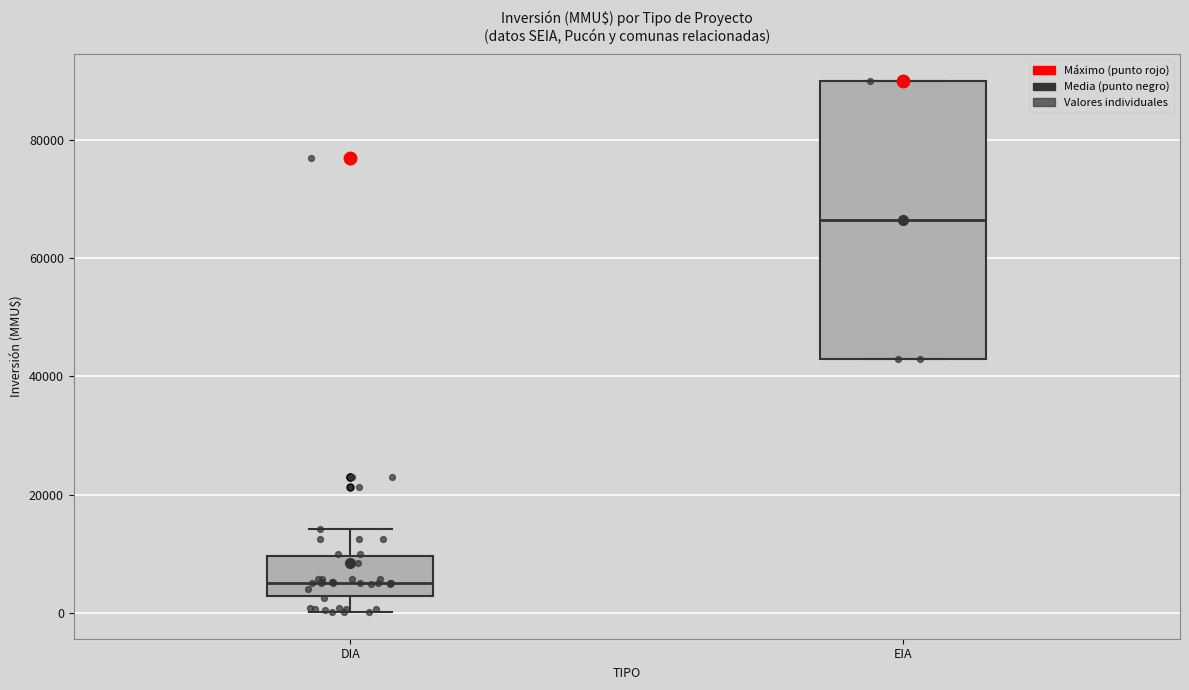

Reading left to right, read every box against the y-axis: the position of its median line, the range the box covers, and the ends of its whiskers. The values are not printed on the chart, so give them approximately, as read against the axis.

DIA: median 6000, box 2000 to 10000, whiskers 0 to 14000
EIA: median 66000, box 42000 to 90000, whiskers 42000 to 90000